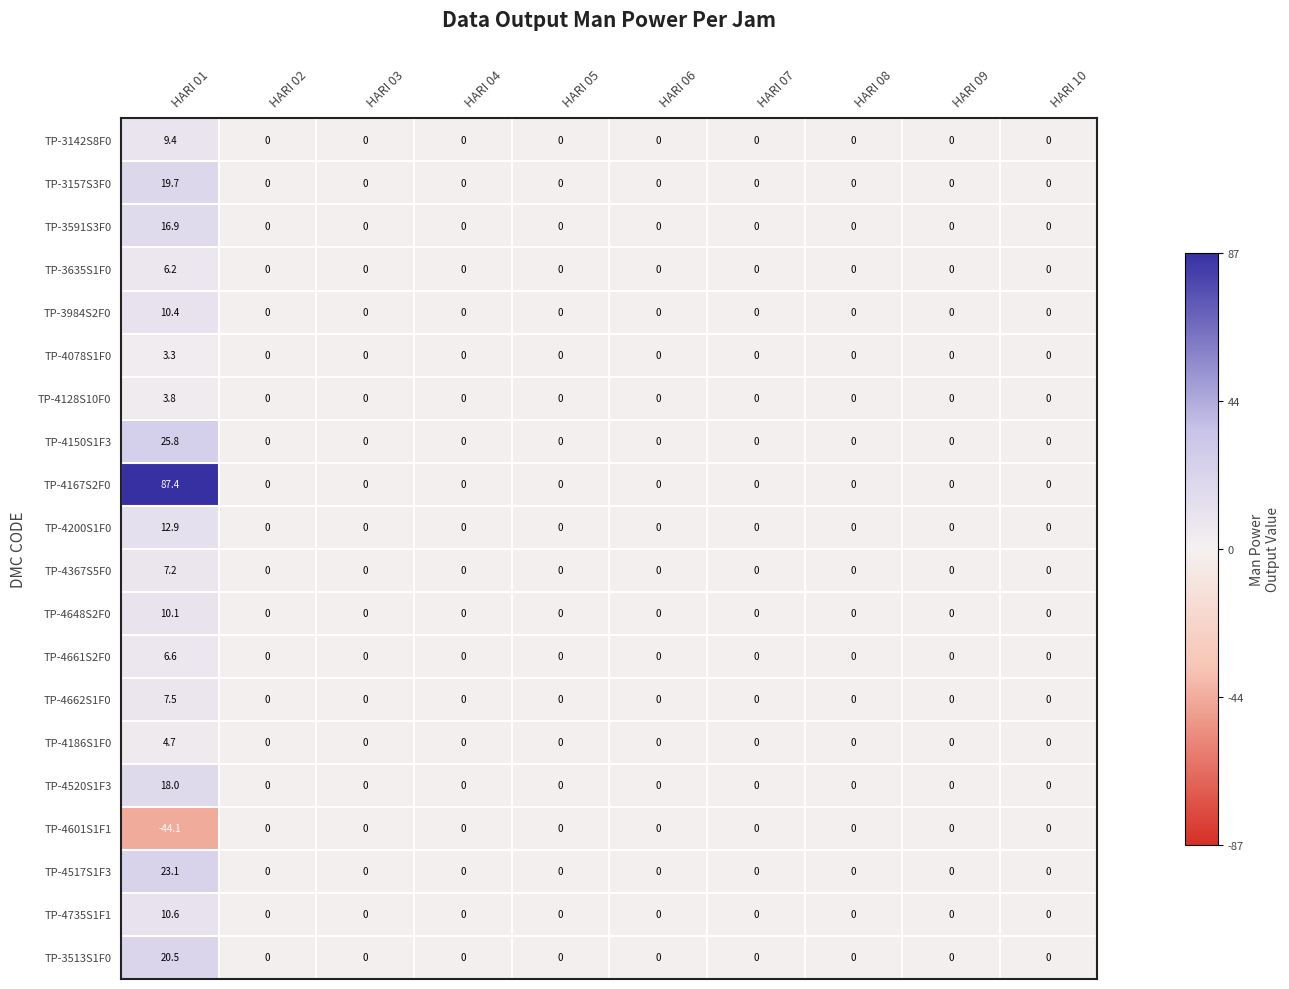

How many positive values does the TP-3142S8F0 series have?

1